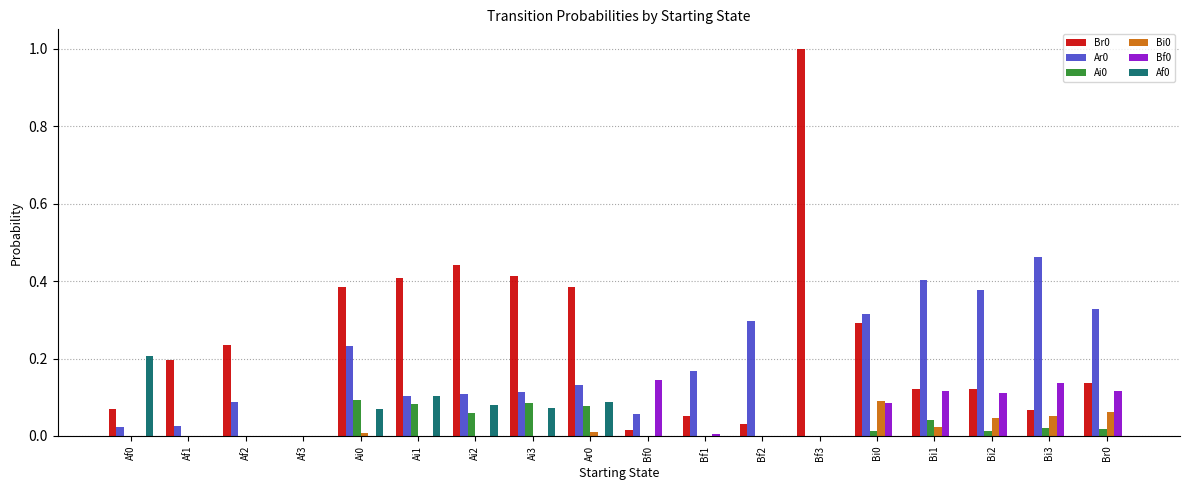

How many groups of bars are there?

18